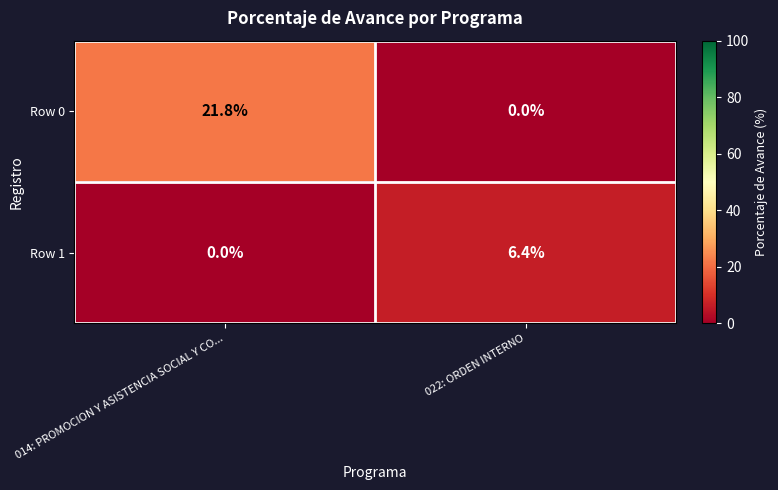

How many values in Row 0 are above zero?

1